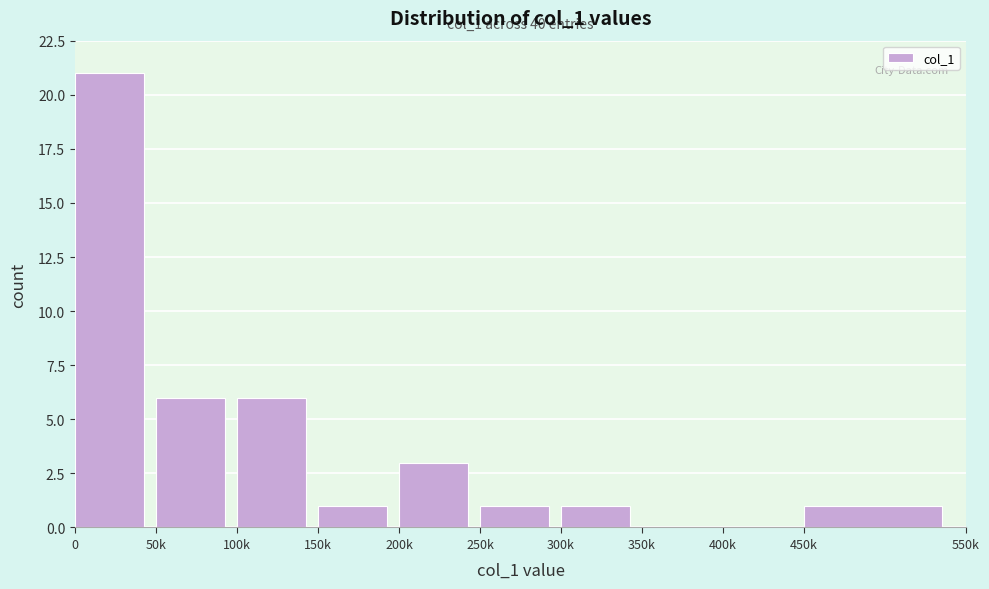

Reading left to right, transcribe all the data shown in this chart.

0=21	50k=6	100k=6	150k=1	200k=3	250k=1	300k=1	350k=0	400k=0	450k=1